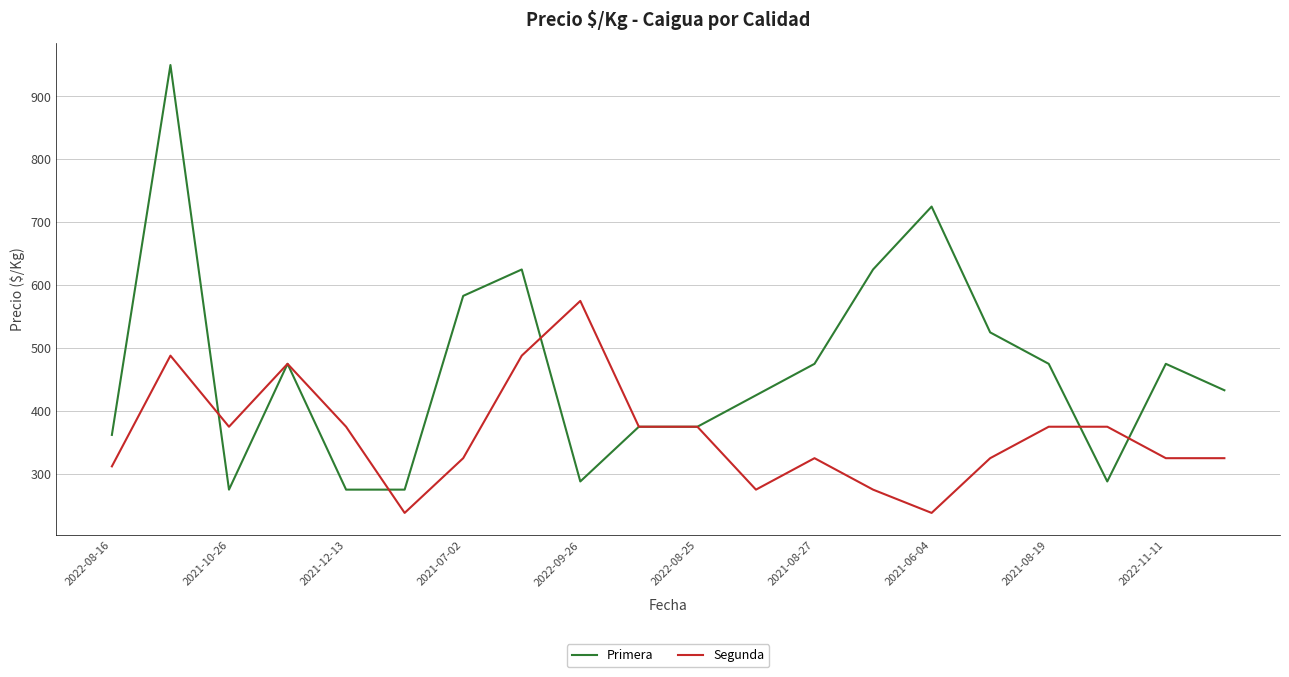

Rank the series by their average value, from highest to lowest.

Primera, Segunda